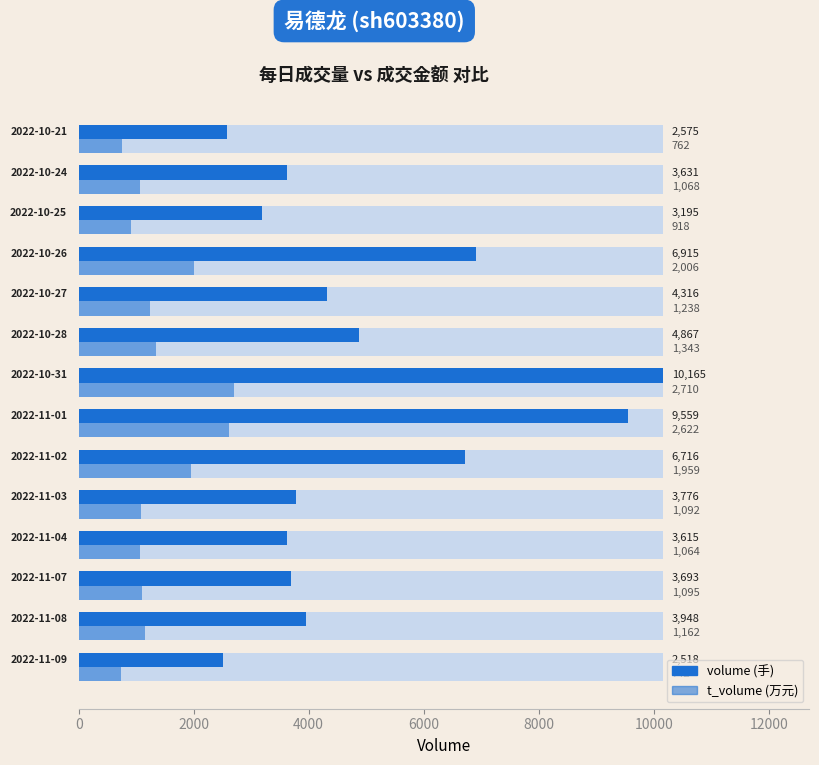

What is the total value across all series at 6000?

4679